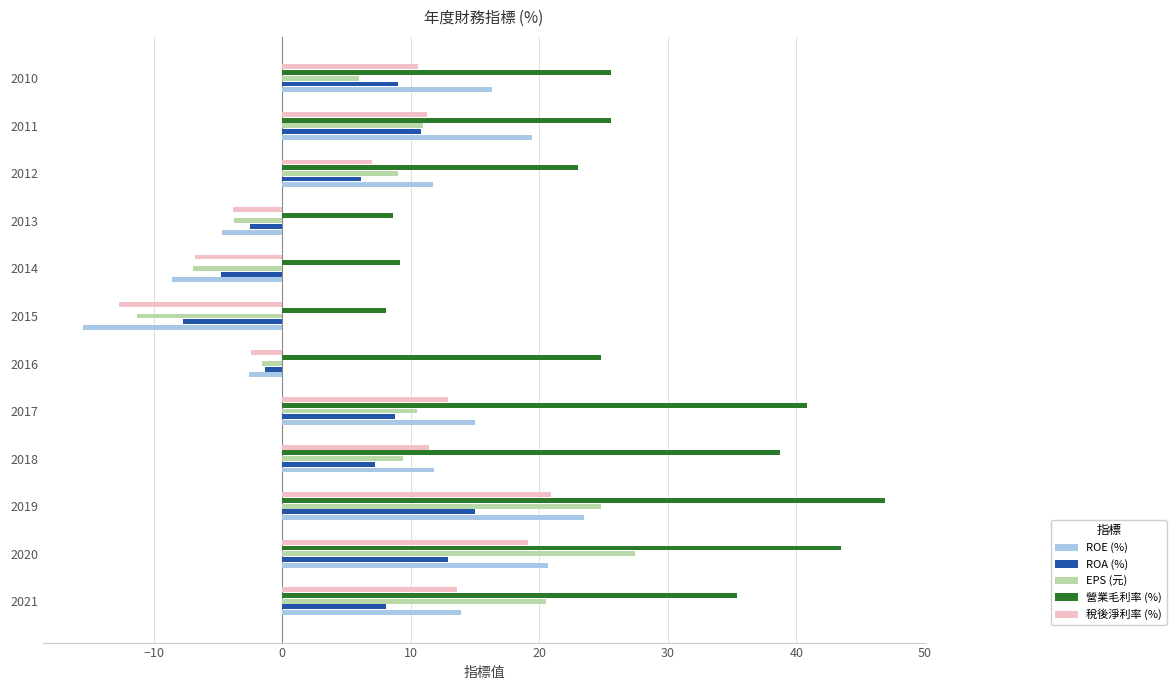

At which category does the chart reach its minimum across all series?

2015